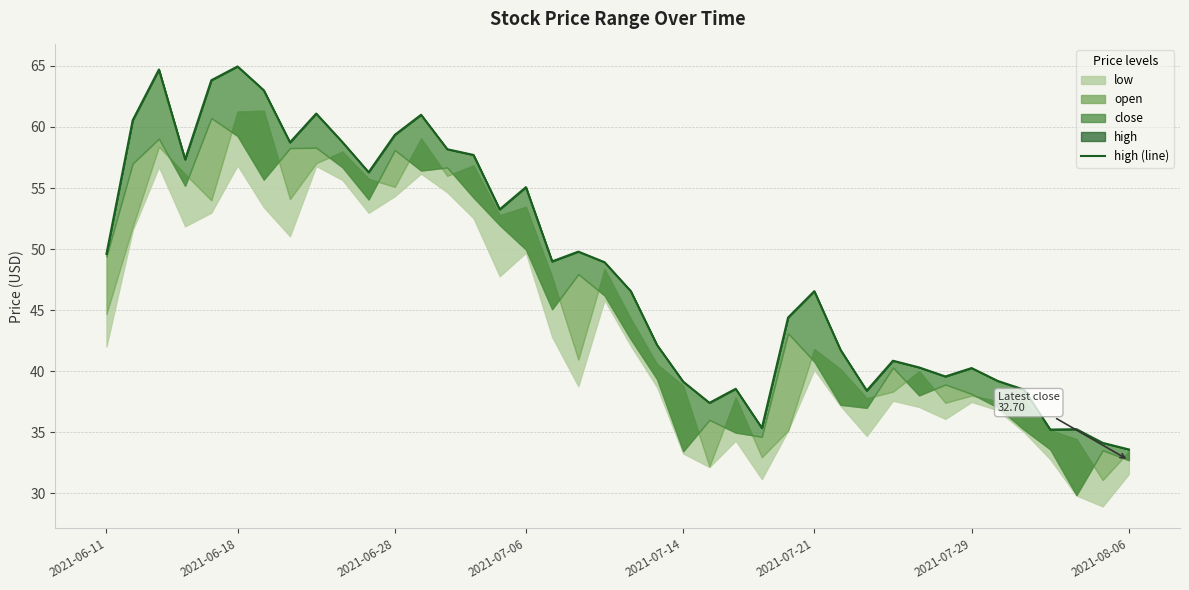

Which has a higher value, 17 or 2021-06-11?

2021-06-11